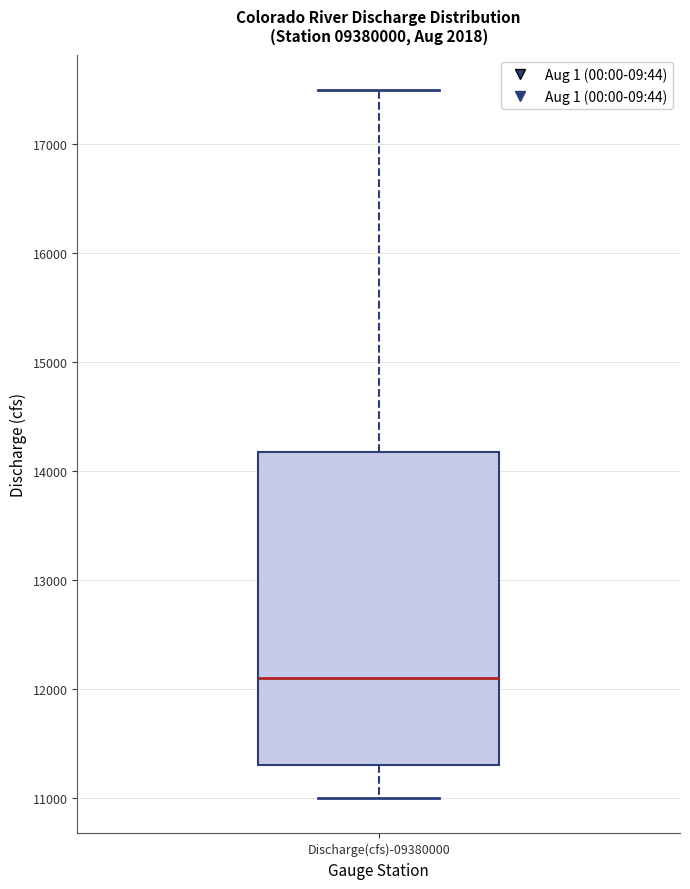

Read this box plot against the y-axis: the position of the median line, the range covered by the box, and the ends of both whiskers. The values are not printed on the chart, so give them approximately, as read against the axis.

median 12100, box 11300 to 14200, whiskers 11000 to 17500